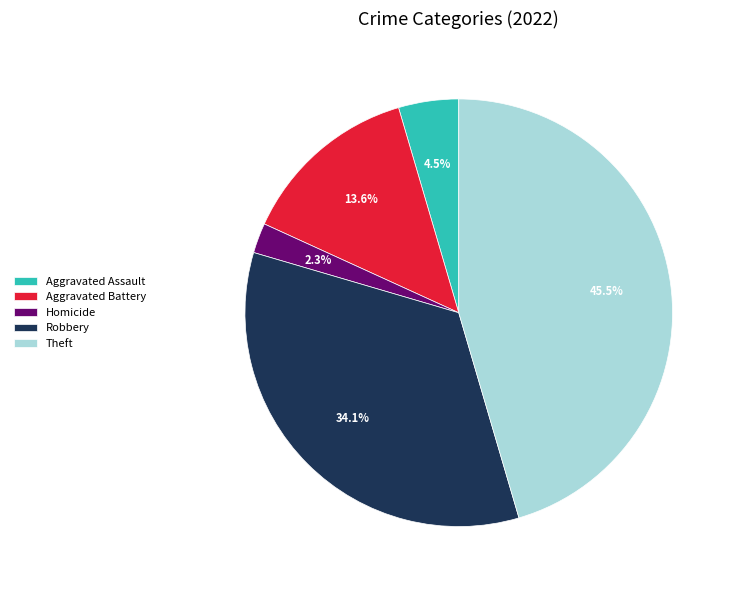

Rank the categories by value from highest to lowest.

Theft, Robbery, Aggravated Battery, Aggravated Assault, Homicide